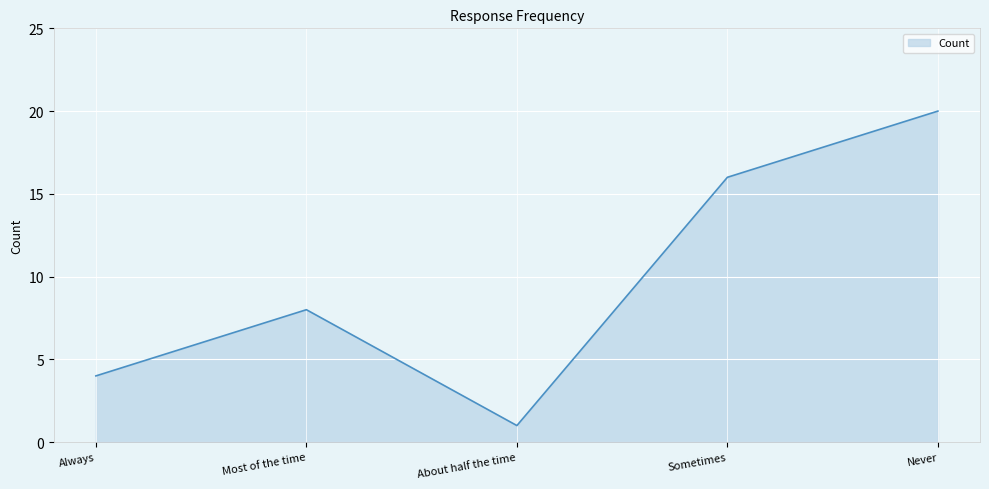

Does the chart display data point markers on the line(s)?

No